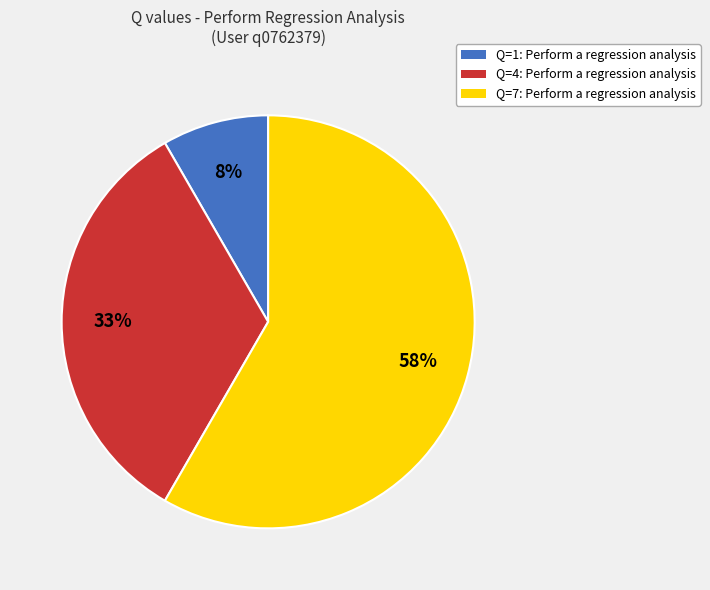

To the nearest percent, what is the average slice percentage?

33%